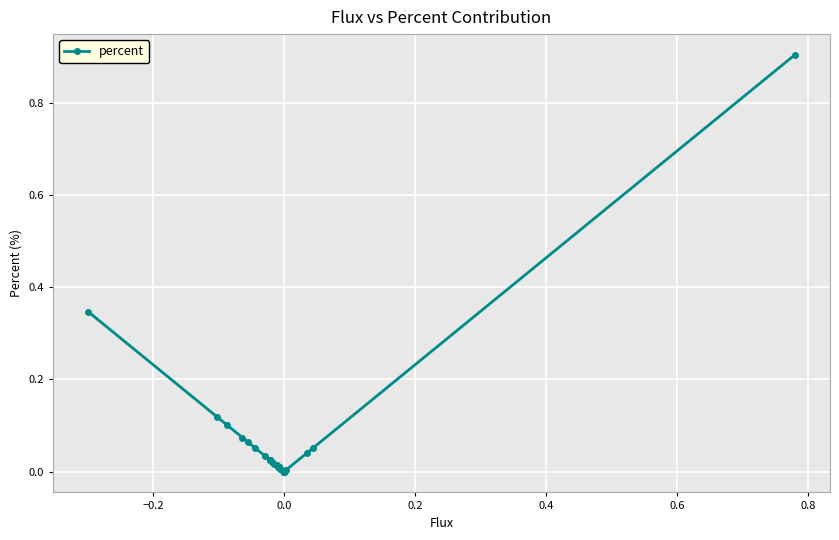

Does the chart display data point markers on the line(s)?

Yes